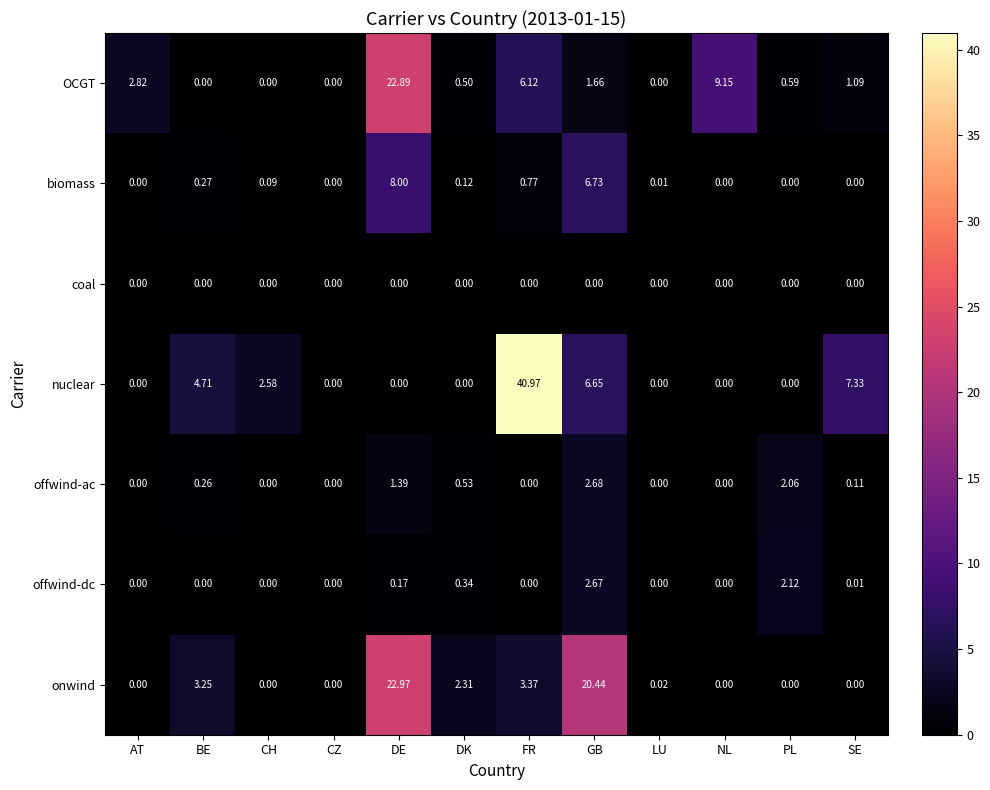

Between CH and GB, which series saw the biggest shift?

onwind